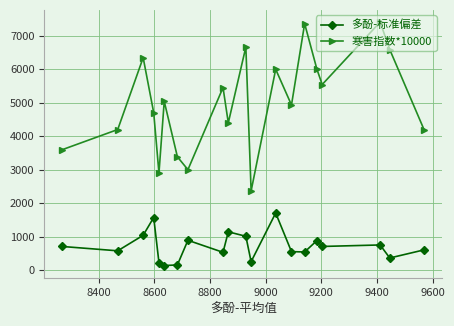

What is the maximum value for 寒害指数*10000?

7411.8